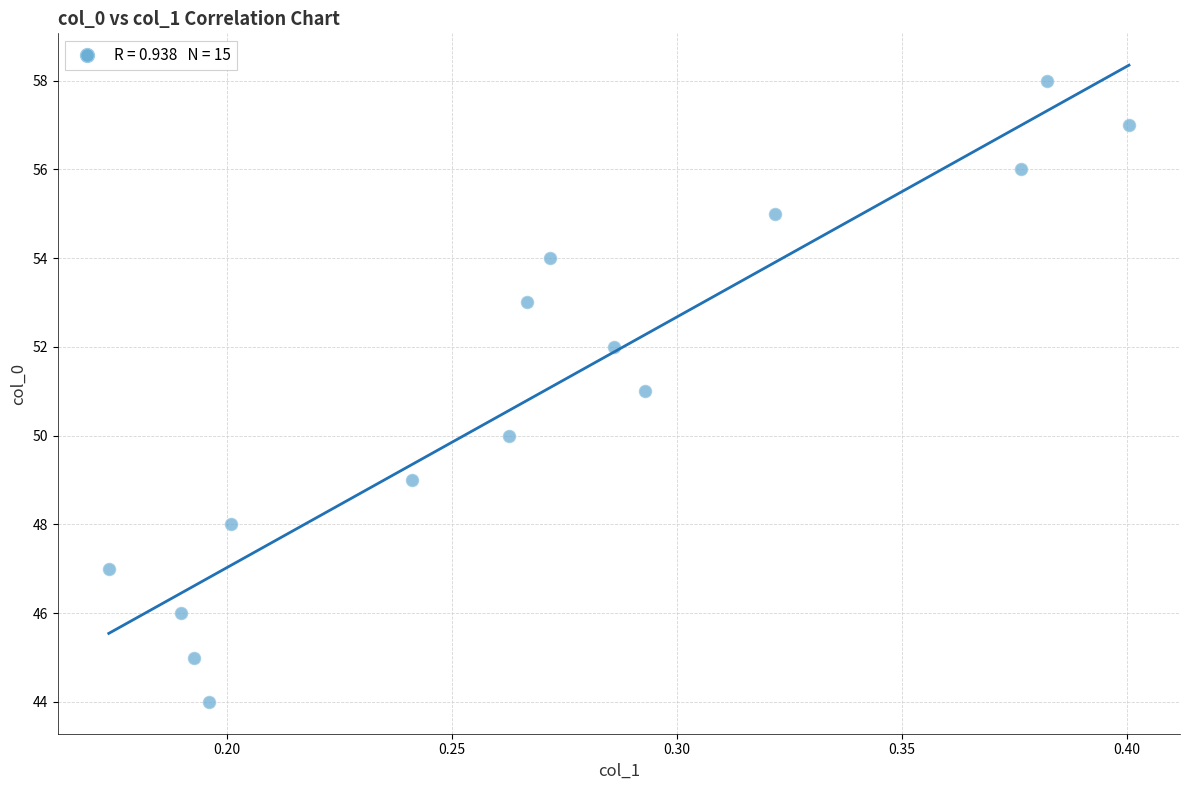

What is the range of Y values (max minus min)?

14